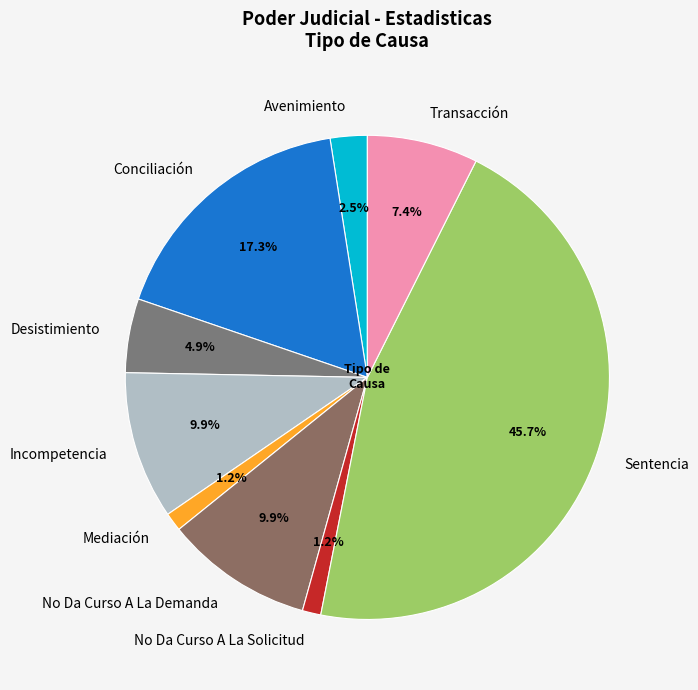

Which category has the biggest portion of the pie?

Sentencia